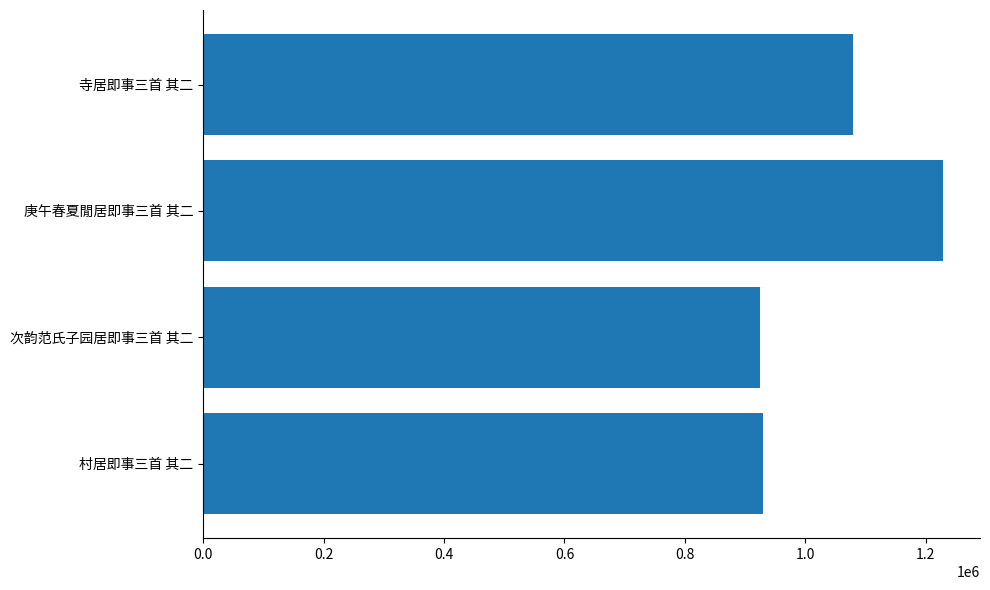

Which category has the highest value across all series?

庚午春夏閒居即事三首 其二